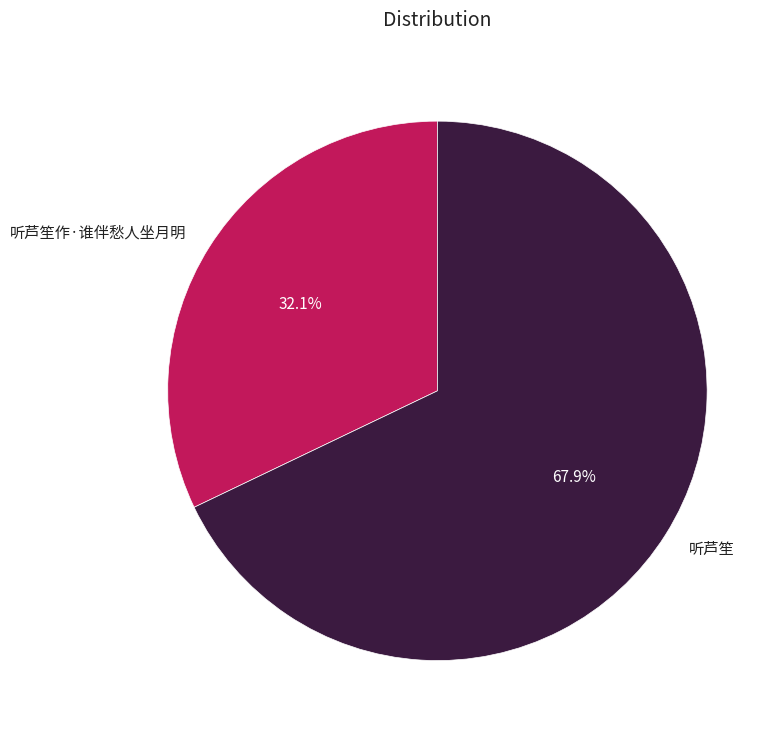

How many segments does this pie chart have?

2